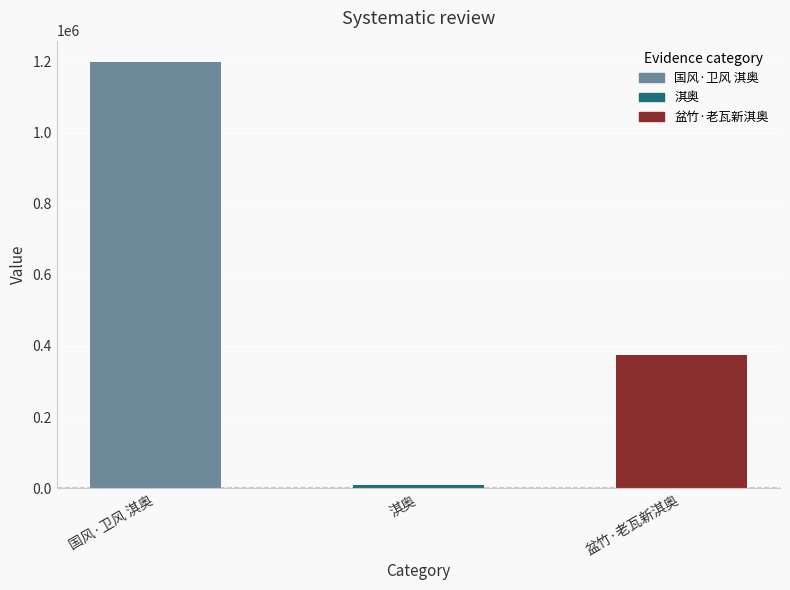

What is the label of the 2nd bar from the left?

淇奥